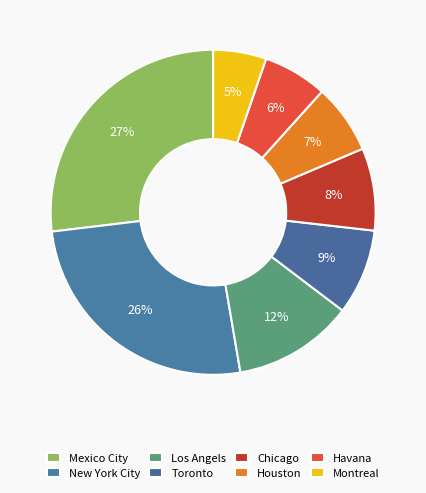

Count the number of slices in the pie.

8